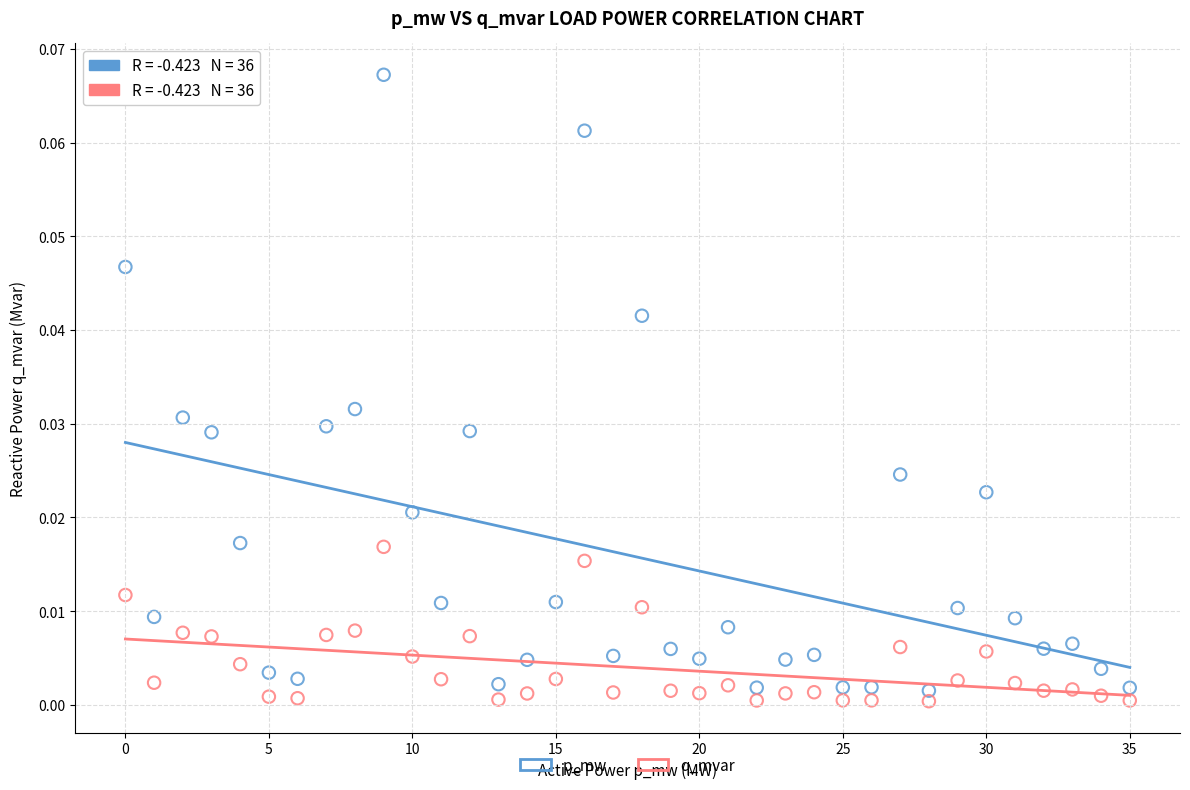

How many points are shown in the scatter plot?

72